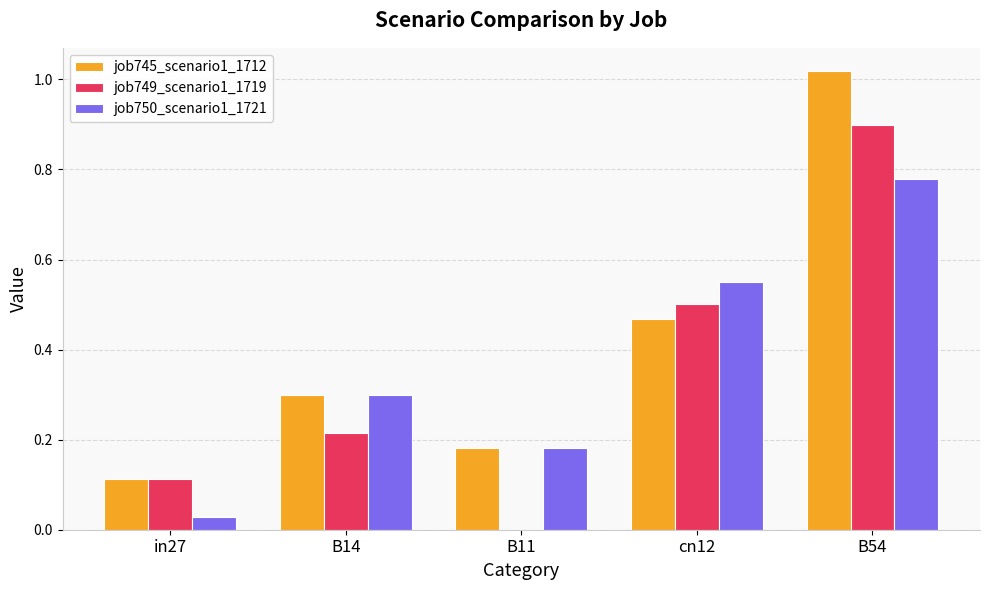

Between in27 and B14, which series saw the biggest shift?

job750_scenario1_1721